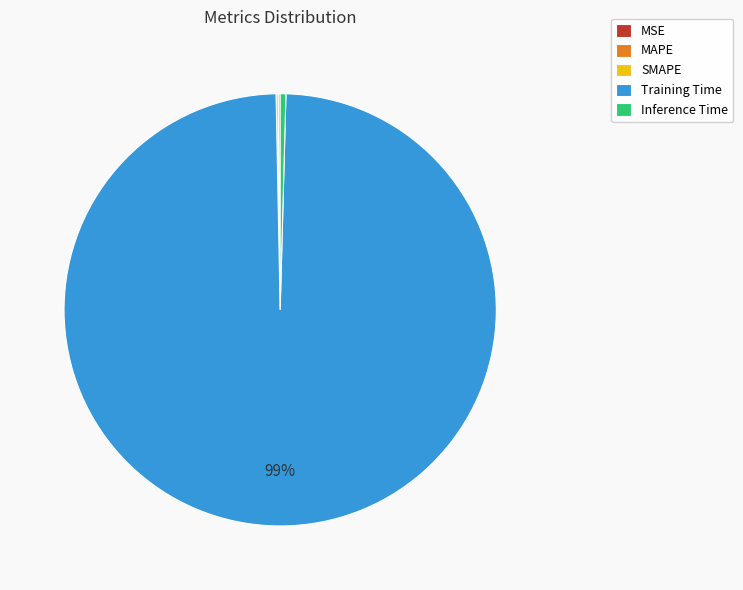

True or false: Training Time accounts for 89% of the total.

False